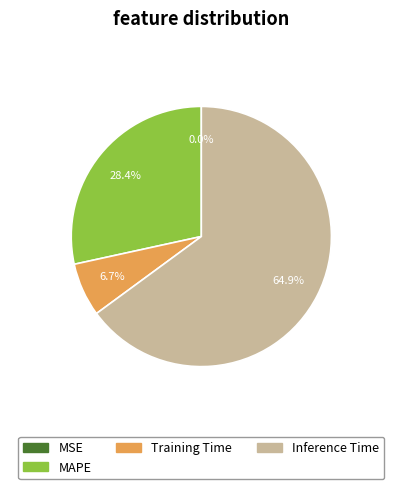

Which has a higher value, MAPE or Inference Time?

Inference Time